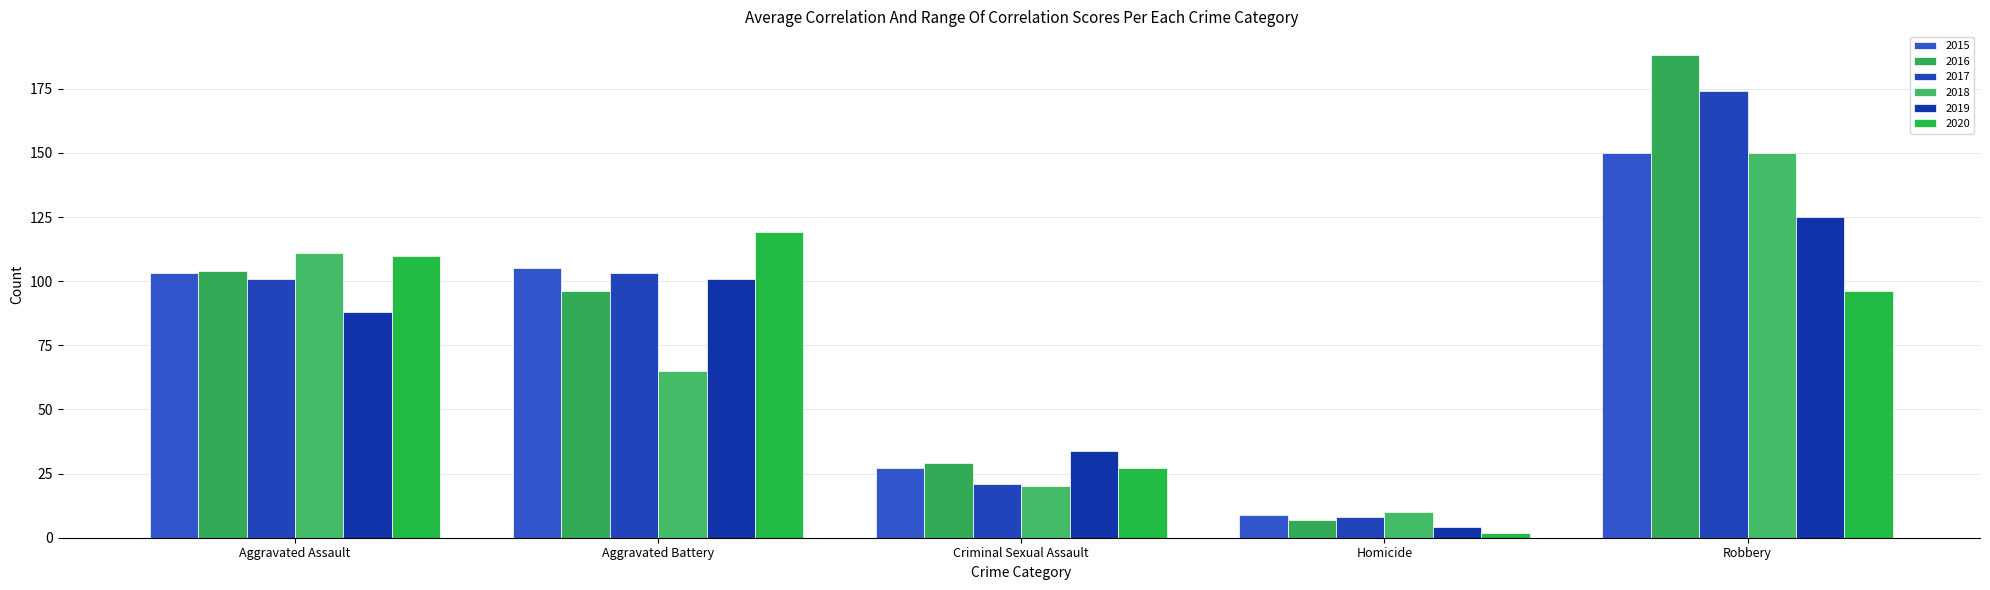

How many values in the 2019 series are below 88?

2